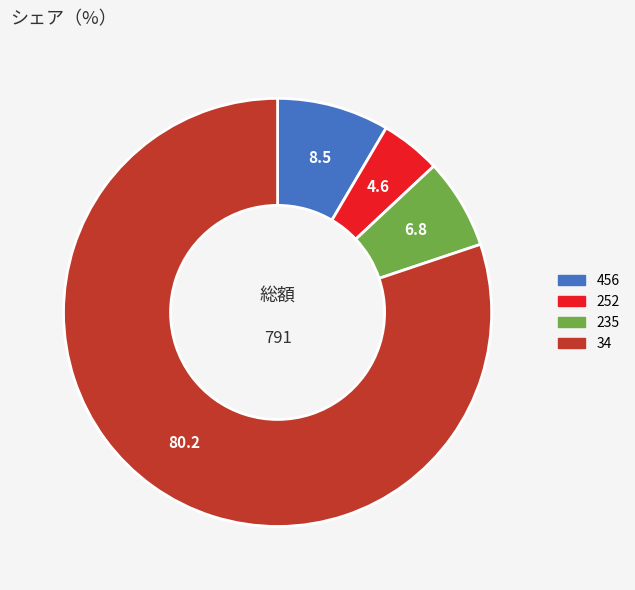

What is the smallest slice in the pie chart?

252